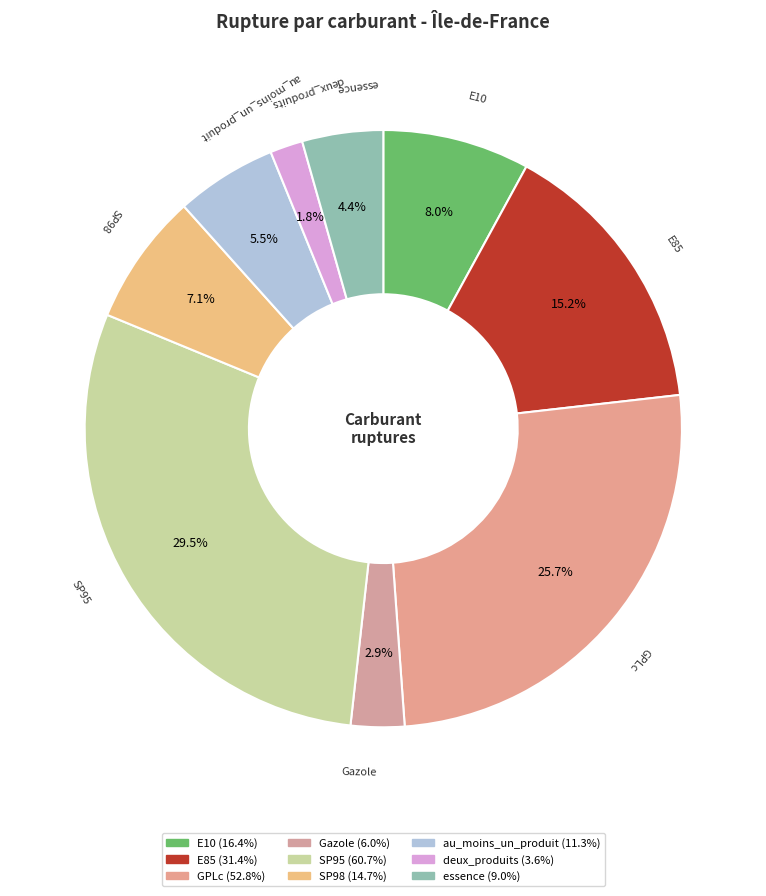

What is the ratio of the value at GPLc to the value at SP98?

3.6